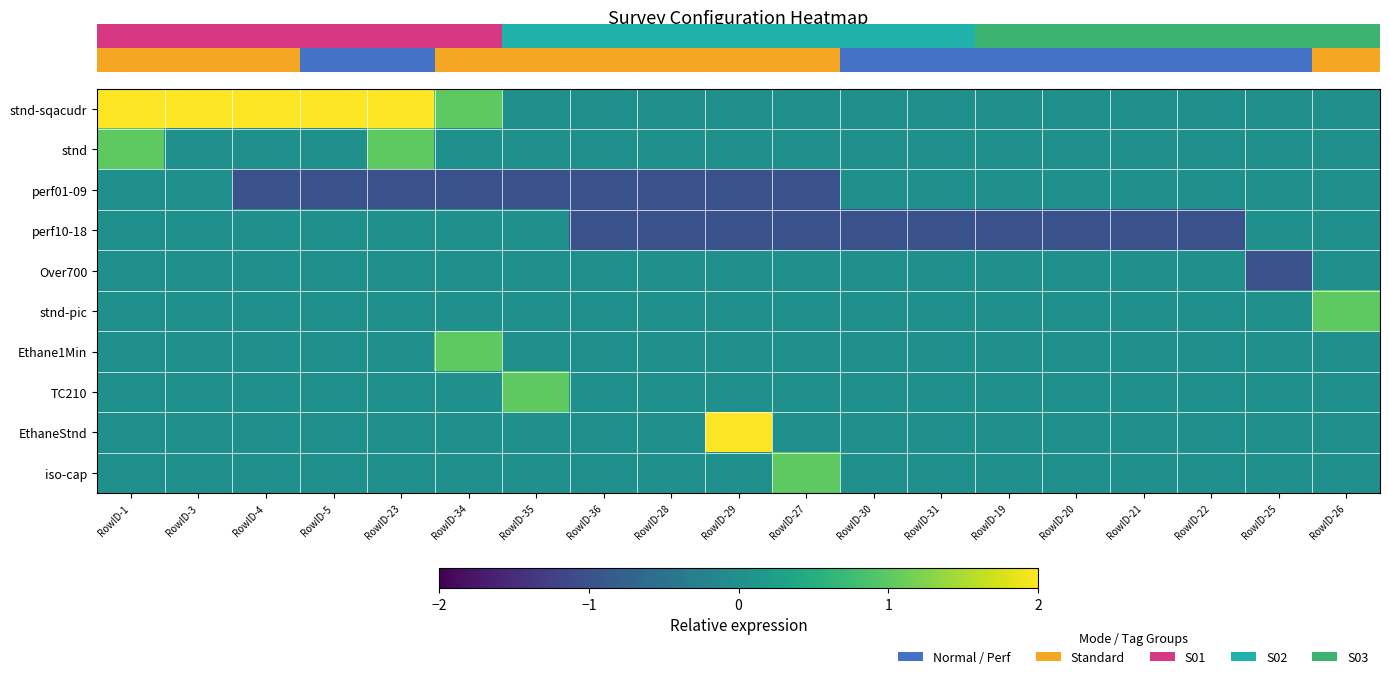

Reading right to left, extract all data points from this chart.

row_0: RowID-26=0	RowID-25=0	RowID-22=0	RowID-21=0	RowID-20=0	RowID-19=0	RowID-31=0	RowID-30=0	RowID-27=0	RowID-29=0	RowID-28=0	RowID-36=0	RowID-35=0	RowID-34=1	RowID-23=2	RowID-5=3	RowID-4=2	RowID-3=2	RowID-1=2
row_1: RowID-26=0	RowID-25=0	RowID-22=0	RowID-21=0	RowID-20=0	RowID-19=0	RowID-31=0	RowID-30=0	RowID-27=0	RowID-29=0	RowID-28=0	RowID-36=0	RowID-35=0	RowID-34=0	RowID-23=1	RowID-5=0	RowID-4=0	RowID-3=0	RowID-1=1
row_2: RowID-26=0	RowID-25=0	RowID-22=0	RowID-21=0	RowID-20=0	RowID-19=0	RowID-31=0	RowID-30=0	RowID-27=-1	RowID-29=-1	RowID-28=-1	RowID-36=-1	RowID-35=-1	RowID-34=-1	RowID-23=-1	RowID-5=-1	RowID-4=-1	RowID-3=0	RowID-1=0
row_3: RowID-26=0	RowID-25=0	RowID-22=-1	RowID-21=-1	RowID-20=-1	RowID-19=-1	RowID-31=-1	RowID-30=-1	RowID-27=-1	RowID-29=-1	RowID-28=-1	RowID-36=-1	RowID-35=0	RowID-34=0	RowID-23=0	RowID-5=0	RowID-4=0	RowID-3=0	RowID-1=0
row_4: RowID-26=0	RowID-25=-1	RowID-22=0	RowID-21=0	RowID-20=0	RowID-19=0	RowID-31=0	RowID-30=0	RowID-27=0	RowID-29=0	RowID-28=0	RowID-36=0	RowID-35=0	RowID-34=0	RowID-23=0	RowID-5=0	RowID-4=0	RowID-3=0	RowID-1=0
row_5: RowID-26=1	RowID-25=0	RowID-22=0	RowID-21=0	RowID-20=0	RowID-19=0	RowID-31=0	RowID-30=0	RowID-27=0	RowID-29=0	RowID-28=0	RowID-36=0	RowID-35=0	RowID-34=0	RowID-23=0	RowID-5=0	RowID-4=0	RowID-3=0	RowID-1=0
row_6: RowID-26=0	RowID-25=0	RowID-22=0	RowID-21=0	RowID-20=0	RowID-19=0	RowID-31=0	RowID-30=0	RowID-27=0	RowID-29=0	RowID-28=0	RowID-36=0	RowID-35=0	RowID-34=1	RowID-23=0	RowID-5=0	RowID-4=0	RowID-3=0	RowID-1=0
row_7: RowID-26=0	RowID-25=0	RowID-22=0	RowID-21=0	RowID-20=0	RowID-19=0	RowID-31=0	RowID-30=0	RowID-27=0	RowID-29=0	RowID-28=0	RowID-36=0	RowID-35=1	RowID-34=0	RowID-23=0	RowID-5=0	RowID-4=0	RowID-3=0	RowID-1=0
row_8: RowID-26=0	RowID-25=0	RowID-22=0	RowID-21=0	RowID-20=0	RowID-19=0	RowID-31=0	RowID-30=0	RowID-27=0	RowID-29=2	RowID-28=0	RowID-36=0	RowID-35=0	RowID-34=0	RowID-23=0	RowID-5=0	RowID-4=0	RowID-3=0	RowID-1=0
row_9: RowID-26=0	RowID-25=0	RowID-22=0	RowID-21=0	RowID-20=0	RowID-19=0	RowID-31=0	RowID-30=0	RowID-27=1	RowID-29=0	RowID-28=0	RowID-36=0	RowID-35=0	RowID-34=0	RowID-23=0	RowID-5=0	RowID-4=0	RowID-3=0	RowID-1=0